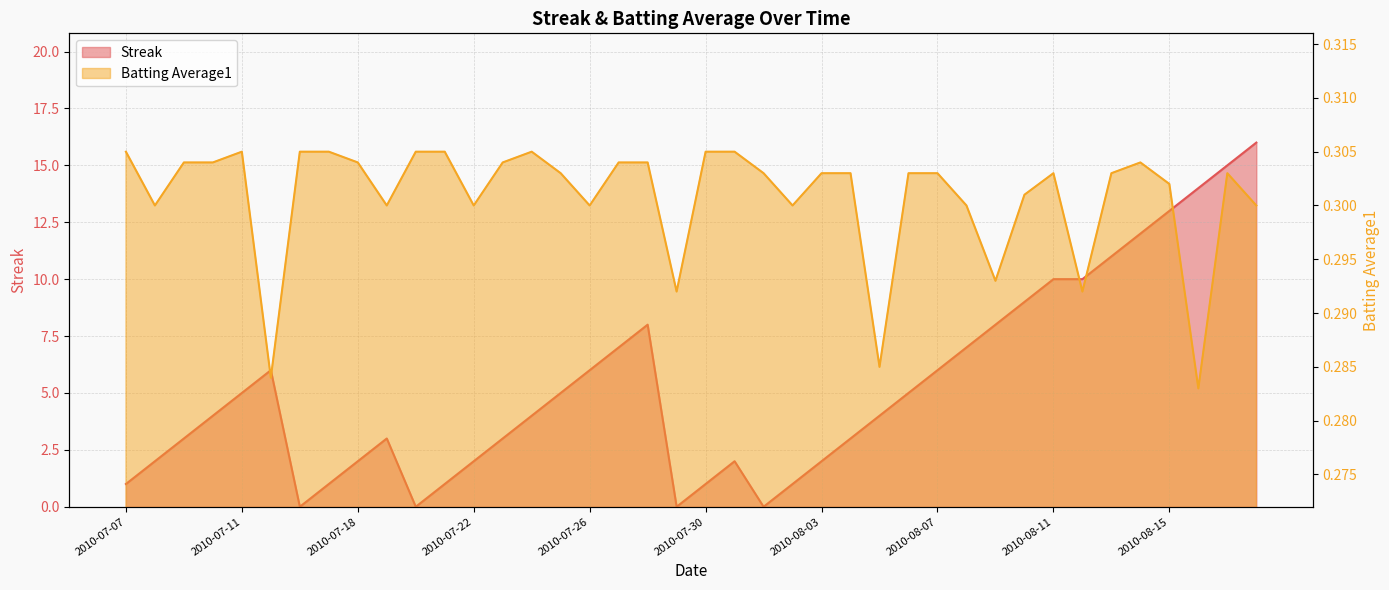

How many data points in Streak are less than 4?

18